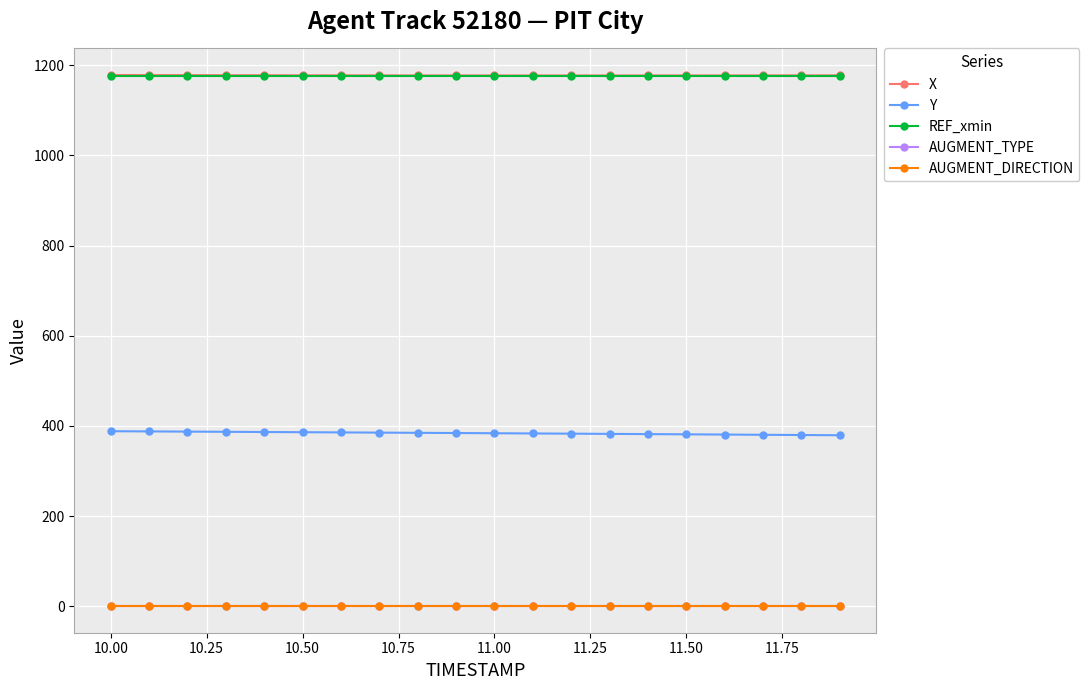

True or false: AUGMENT_TYPE and Y intersect in this chart.

False